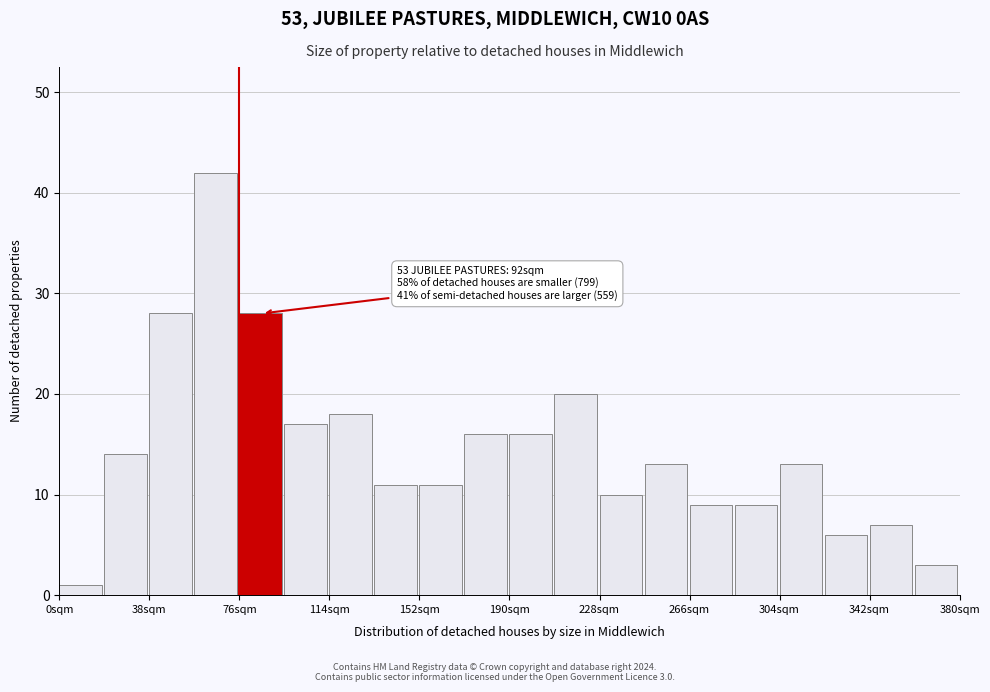

Read against the x-axis, roughly where is the centre of the tallest bar?

65